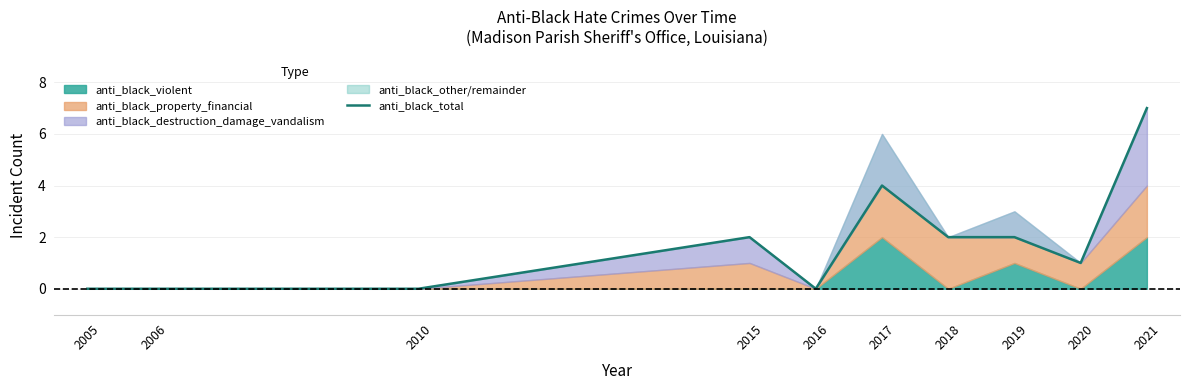

Reading left to right, transcribe all the data shown in this chart.

0	0	0	2	0	4	2	2	1	7